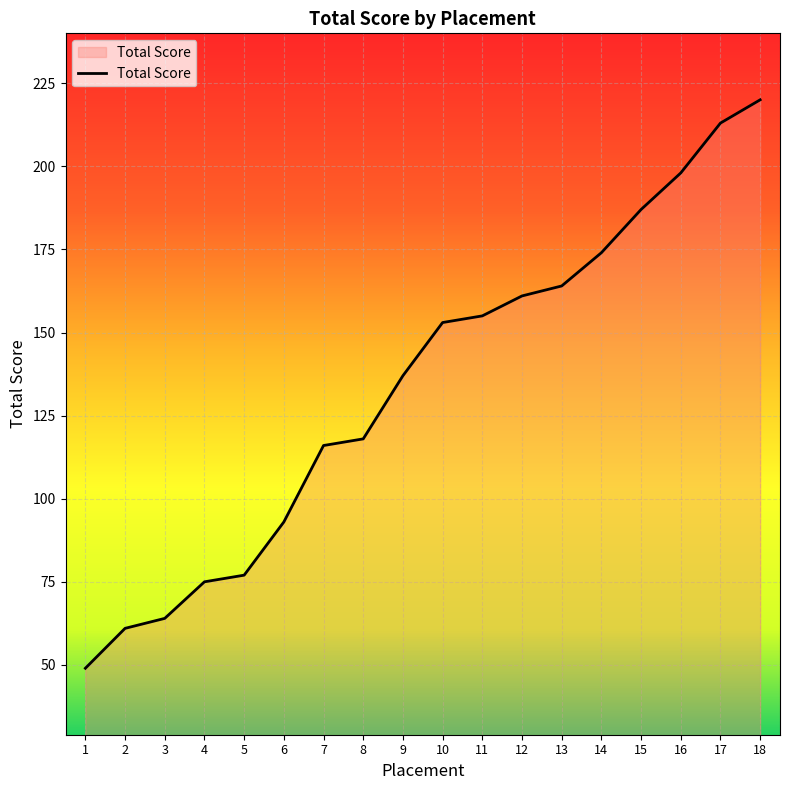

True or false: there are more than 0 points higher than both neighbors.

False